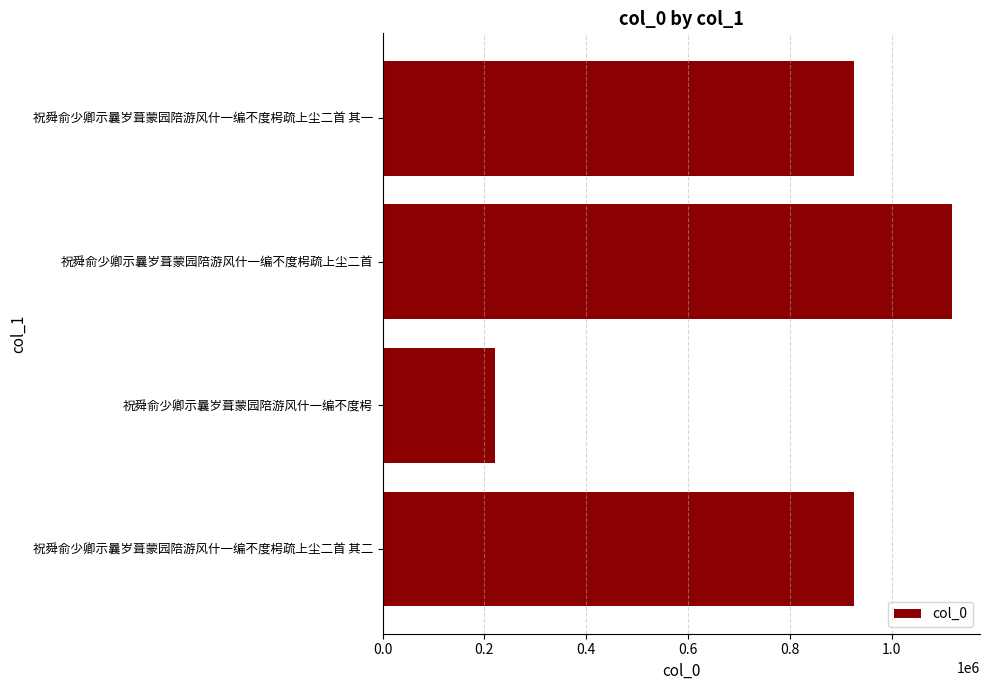

What value does the data have at 祝舜俞少卿示曩岁葺蒙园陪游风什一编不度枵疏上尘二首 其一?

925265